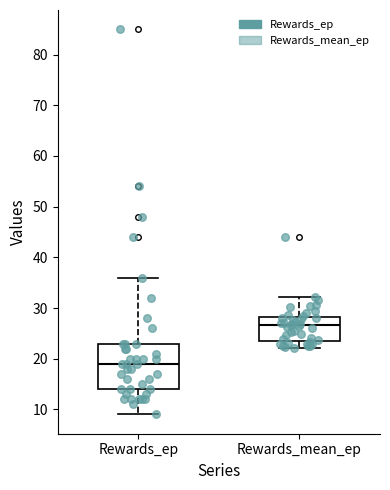

Which box's median line is the lowest?

Rewards_ep